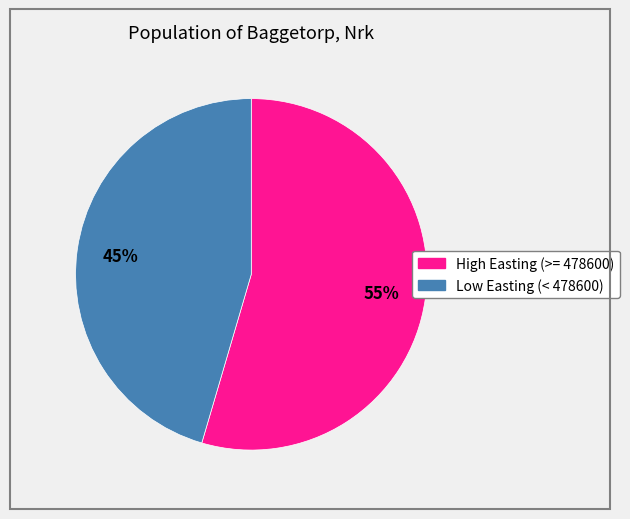

Count the number of slices in the pie.

2